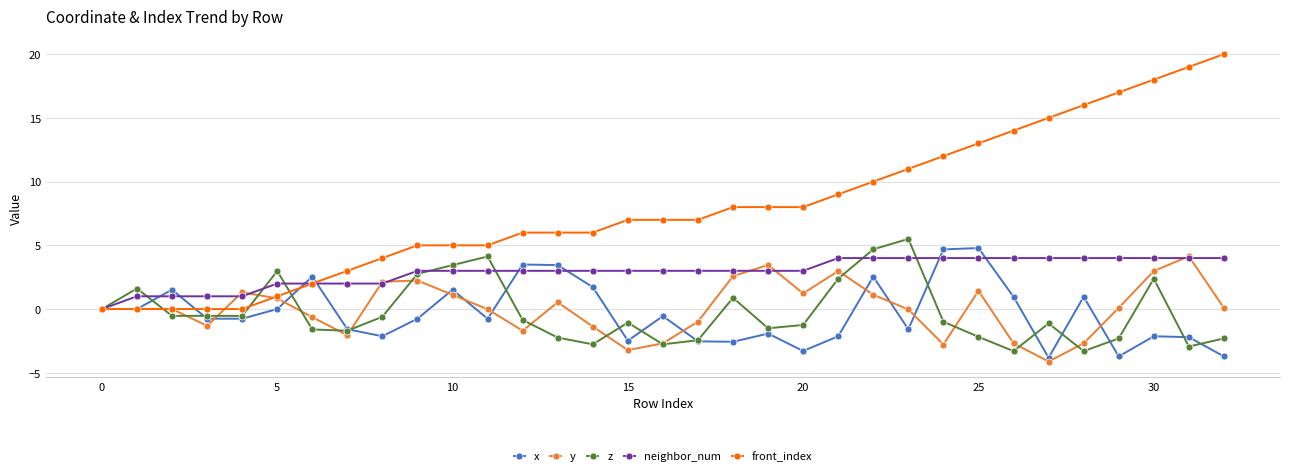

Which series has the widest spread of values?

front_index